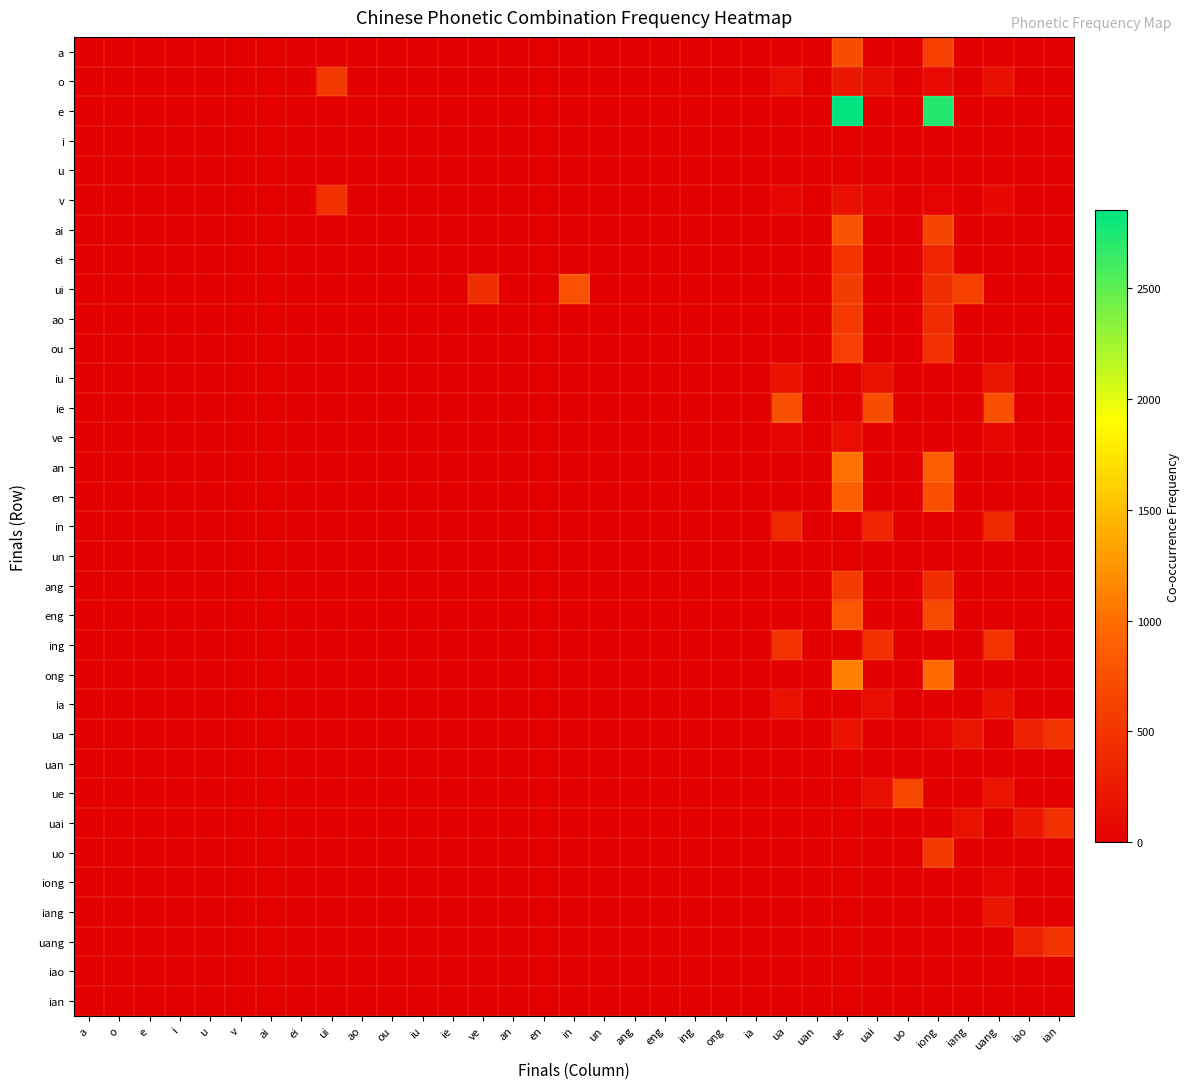

Reading right to left, what are all the values shown in this chart?

a: ian=0	iao=0	uang=0	iang=0	iong=593	uo=0	uai=0	ue=723	uan=0	ua=0	ia=0	ong=0	ing=0	eng=0	ang=0	un=0	in=0	en=0	an=0	ve=0	ie=0	iu=0	ou=0	ao=0	ui=0	ei=0	ai=0	v=0	u=0	i=0	e=0	o=0	a=0
o: ian=0	iao=0	uang=154	iang=0	iong=99	uo=0	uai=111	ue=229	uan=0	ua=136	ia=0	ong=0	ing=0	eng=0	ang=0	un=0	in=0	en=0	an=0	ve=0	ie=0	iu=0	ou=0	ao=0	ui=530	ei=0	ai=0	v=0	u=0	i=0	e=0	o=0	a=0
e: ian=0	iao=0	uang=0	iang=0	iong=2720	uo=0	uai=0	ue=2850	uan=0	ua=0	ia=0	ong=0	ing=0	eng=0	ang=0	un=0	in=0	en=0	an=0	ve=0	ie=0	iu=0	ou=0	ao=0	ui=0	ei=0	ai=0	v=0	u=0	i=0	e=0	o=0	a=0
i: ian=0	iao=0	uang=0	iang=0	iong=0	uo=0	uai=0	ue=0	uan=0	ua=0	ia=0	ong=0	ing=0	eng=0	ang=0	un=0	in=0	en=0	an=0	ve=0	ie=0	iu=0	ou=0	ao=0	ui=0	ei=0	ai=0	v=0	u=0	i=0	e=0	o=0	a=0
u: ian=0	iao=0	uang=0	iang=0	iong=0	uo=0	uai=0	ue=0	uan=0	ua=0	ia=0	ong=0	ing=0	eng=0	ang=0	un=0	in=0	en=0	an=0	ve=0	ie=0	iu=0	ou=0	ao=0	ui=0	ei=0	ai=0	v=0	u=0	i=0	e=0	o=0	a=0
v: ian=0	iao=0	uang=83	iang=0	iong=28	uo=0	uai=40	ue=158	uan=0	ua=65	ia=0	ong=0	ing=0	eng=0	ang=0	un=0	in=0	en=0	an=0	ve=0	ie=0	iu=0	ou=0	ao=0	ui=459	ei=0	ai=0	v=0	u=0	i=0	e=0	o=0	a=0
ai: ian=0	iao=0	uang=0	iang=0	iong=651	uo=0	uai=0	ue=781	uan=0	ua=0	ia=0	ong=0	ing=0	eng=0	ang=0	un=0	in=0	en=0	an=0	ve=0	ie=0	iu=0	ou=0	ao=0	ui=0	ei=0	ai=0	v=0	u=0	i=0	e=0	o=0	a=0
ei: ian=0	iao=0	uang=0	iang=0	iong=339	uo=0	uai=0	ue=469	uan=0	ua=0	ia=0	ong=0	ing=0	eng=0	ang=0	un=0	in=0	en=0	an=0	ve=0	ie=0	iu=0	ou=0	ao=0	ui=0	ei=0	ai=0	v=0	u=0	i=0	e=0	o=0	a=0
ui: ian=0	iao=0	uang=0	iang=603	iong=439	uo=0	uai=0	ue=569	uan=0	ua=0	ia=0	ong=0	ing=0	eng=0	ang=0	un=0	in=769	en=0	an=0	ve=438	ie=0	iu=0	ou=0	ao=0	ui=0	ei=0	ai=0	v=0	u=0	i=0	e=0	o=0	a=0
ao: ian=0	iao=0	uang=0	iang=0	iong=415	uo=0	uai=0	ue=545	uan=0	ua=0	ia=0	ong=0	ing=0	eng=0	ang=0	un=0	in=0	en=0	an=0	ve=0	ie=0	iu=0	ou=0	ao=0	ui=0	ei=0	ai=0	v=0	u=0	i=0	e=0	o=0	a=0
ou: ian=0	iao=0	uang=0	iang=0	iong=450	uo=0	uai=0	ue=580	uan=0	ua=0	ia=0	ong=0	ing=0	eng=0	ang=0	un=0	in=0	en=0	an=0	ve=0	ie=0	iu=0	ou=0	ao=0	ui=0	ei=0	ai=0	v=0	u=0	i=0	e=0	o=0	a=0
iu: ian=0	iao=0	uang=206	iang=0	iong=0	uo=0	uai=163	ue=0	uan=0	ua=188	ia=0	ong=0	ing=0	eng=0	ang=0	un=0	in=0	en=0	an=0	ve=0	ie=0	iu=0	ou=0	ao=0	ui=0	ei=0	ai=0	v=0	u=0	i=0	e=0	o=0	a=0
ie: ian=0	iao=0	uang=755	iang=0	iong=0	uo=0	uai=712	ue=0	uan=0	ua=737	ia=0	ong=0	ing=0	eng=0	ang=0	un=0	in=0	en=0	an=0	ve=0	ie=0	iu=0	ou=0	ao=0	ui=0	ei=0	ai=0	v=0	u=0	i=0	e=0	o=0	a=0
ve: ian=0	iao=0	uang=62	iang=0	iong=7	uo=0	uai=19	ue=137	uan=0	ua=44	ia=0	ong=0	ing=0	eng=0	ang=0	un=0	in=0	en=0	an=0	ve=0	ie=0	iu=0	ou=0	ao=0	ui=0	ei=0	ai=0	v=0	u=0	i=0	e=0	o=0	a=0
an: ian=0	iao=0	uang=0	iang=0	iong=889	uo=0	uai=0	ue=1019	uan=0	ua=0	ia=0	ong=0	ing=0	eng=0	ang=0	un=0	in=0	en=0	an=0	ve=0	ie=0	iu=0	ou=0	ao=0	ui=0	ei=0	ai=0	v=0	u=0	i=0	e=0	o=0	a=0
en: ian=0	iao=0	uang=0	iang=0	iong=749	uo=0	uai=0	ue=879	uan=0	ua=0	ia=0	ong=0	ing=0	eng=0	ang=0	un=0	in=0	en=0	an=0	ve=0	ie=0	iu=0	ou=0	ao=0	ui=0	ei=0	ai=0	v=0	u=0	i=0	e=0	o=0	a=0
in: ian=0	iao=0	uang=393	iang=0	iong=0	uo=0	uai=350	ue=0	uan=0	ua=375	ia=0	ong=0	ing=0	eng=0	ang=0	un=0	in=0	en=0	an=0	ve=0	ie=0	iu=0	ou=0	ao=0	ui=0	ei=0	ai=0	v=0	u=0	i=0	e=0	o=0	a=0
un: ian=0	iao=0	uang=0	iang=0	iong=0	uo=0	uai=0	ue=0	uan=0	ua=0	ia=0	ong=0	ing=0	eng=0	ang=0	un=0	in=0	en=0	an=0	ve=0	ie=0	iu=0	ou=0	ao=0	ui=0	ei=0	ai=0	v=0	u=0	i=0	e=0	o=0	a=0
ang: ian=0	iao=0	uang=0	iang=0	iong=435	uo=0	uai=0	ue=565	uan=0	ua=0	ia=0	ong=0	ing=0	eng=0	ang=0	un=0	in=0	en=0	an=0	ve=0	ie=0	iu=0	ou=0	ao=0	ui=0	ei=0	ai=0	v=0	u=0	i=0	e=0	o=0	a=0
eng: ian=0	iao=0	uang=0	iang=0	iong=688	uo=0	uai=0	ue=818	uan=0	ua=0	ia=0	ong=0	ing=0	eng=0	ang=0	un=0	in=0	en=0	an=0	ve=0	ie=0	iu=0	ou=0	ao=0	ui=0	ei=0	ai=0	v=0	u=0	i=0	e=0	o=0	a=0
ing: ian=0	iao=0	uang=501	iang=0	iong=0	uo=0	uai=458	ue=0	uan=0	ua=483	ia=0	ong=0	ing=0	eng=0	ang=0	un=0	in=0	en=0	an=0	ve=0	ie=0	iu=0	ou=0	ao=0	ui=0	ei=0	ai=0	v=0	u=0	i=0	e=0	o=0	a=0
ong: ian=0	iao=0	uang=0	iang=0	iong=990	uo=0	uai=0	ue=1120	uan=0	ua=0	ia=0	ong=0	ing=0	eng=0	ang=0	un=0	in=0	en=0	an=0	ve=0	ie=0	iu=0	ou=0	ao=0	ui=0	ei=0	ai=0	v=0	u=0	i=0	e=0	o=0	a=0
ia: ian=0	iao=0	uang=186	iang=0	iong=0	uo=0	uai=143	ue=0	uan=0	ua=168	ia=0	ong=0	ing=0	eng=0	ang=0	un=0	in=0	en=0	an=0	ve=0	ie=0	iu=0	ou=0	ao=0	ui=0	ei=0	ai=0	v=0	u=0	i=0	e=0	o=0	a=0
ua: ian=485	iao=302	uang=0	iang=209	iong=45	uo=0	uai=0	ue=175	uan=0	ua=0	ia=0	ong=0	ing=0	eng=0	ang=0	un=0	in=0	en=0	an=0	ve=0	ie=0	iu=0	ou=0	ao=0	ui=0	ei=0	ai=0	v=0	u=0	i=0	e=0	o=0	a=0
uan: ian=0	iao=0	uang=0	iang=0	iong=0	uo=0	uai=0	ue=0	uan=0	ua=0	ia=0	ong=0	ing=0	eng=0	ang=0	un=0	in=0	en=0	an=0	ve=0	ie=0	iu=0	ou=0	ao=0	ui=0	ei=0	ai=0	v=0	u=0	i=0	e=0	o=0	a=0
ue: ian=0	iao=0	uang=193	iang=0	iong=0	uo=667	uai=150	ue=0	uan=0	ua=0	ia=0	ong=0	ing=0	eng=0	ang=0	un=0	in=0	en=0	an=0	ve=0	ie=0	iu=0	ou=0	ao=0	ui=0	ei=0	ai=0	v=0	u=0	i=0	e=0	o=0	a=0
uai: ian=460	iao=227	uang=0	iang=184	iong=20	uo=0	uai=0	ue=0	uan=0	ua=0	ia=0	ong=0	ing=0	eng=0	ang=0	un=0	in=0	en=0	an=0	ve=0	ie=0	iu=0	ou=0	ao=0	ui=0	ei=0	ai=0	v=0	u=0	i=0	e=0	o=0	a=0
uo: ian=0	iao=0	uang=0	iang=0	iong=537	uo=0	uai=0	ue=0	uan=0	ua=0	ia=0	ong=0	ing=0	eng=0	ang=0	un=0	in=0	en=0	an=0	ve=0	ie=0	iu=0	ou=0	ao=0	ui=0	ei=0	ai=0	v=0	u=0	i=0	e=0	o=0	a=0
iong: ian=0	iao=0	uang=63	iang=0	iong=0	uo=0	uai=0	ue=0	uan=0	ua=0	ia=0	ong=0	ing=0	eng=0	ang=0	un=0	in=0	en=0	an=0	ve=0	ie=0	iu=0	ou=0	ao=0	ui=0	ei=0	ai=0	v=0	u=0	i=0	e=0	o=0	a=0
iang: ian=0	iao=0	uang=227	iang=0	iong=0	uo=0	uai=0	ue=0	uan=0	ua=0	ia=0	ong=0	ing=0	eng=0	ang=0	un=0	in=0	en=0	an=0	ve=0	ie=0	iu=0	ou=0	ao=0	ui=0	ei=0	ai=0	v=0	u=0	i=0	e=0	o=0	a=0
uang: ian=503	iao=320	uang=0	iang=0	iong=0	uo=0	uai=0	ue=0	uan=0	ua=0	ia=0	ong=0	ing=0	eng=0	ang=0	un=0	in=0	en=0	an=0	ve=0	ie=0	iu=0	ou=0	ao=0	ui=0	ei=0	ai=0	v=0	u=0	i=0	e=0	o=0	a=0
iao: ian=0	iao=0	uang=0	iang=0	iong=0	uo=0	uai=0	ue=0	uan=0	ua=0	ia=0	ong=0	ing=0	eng=0	ang=0	un=0	in=0	en=0	an=0	ve=0	ie=0	iu=0	ou=0	ao=0	ui=0	ei=0	ai=0	v=0	u=0	i=0	e=0	o=0	a=0
ian: ian=0	iao=0	uang=0	iang=0	iong=0	uo=0	uai=0	ue=0	uan=0	ua=0	ia=0	ong=0	ing=0	eng=0	ang=0	un=0	in=0	en=0	an=0	ve=0	ie=0	iu=0	ou=0	ao=0	ui=0	ei=0	ai=0	v=0	u=0	i=0	e=0	o=0	a=0